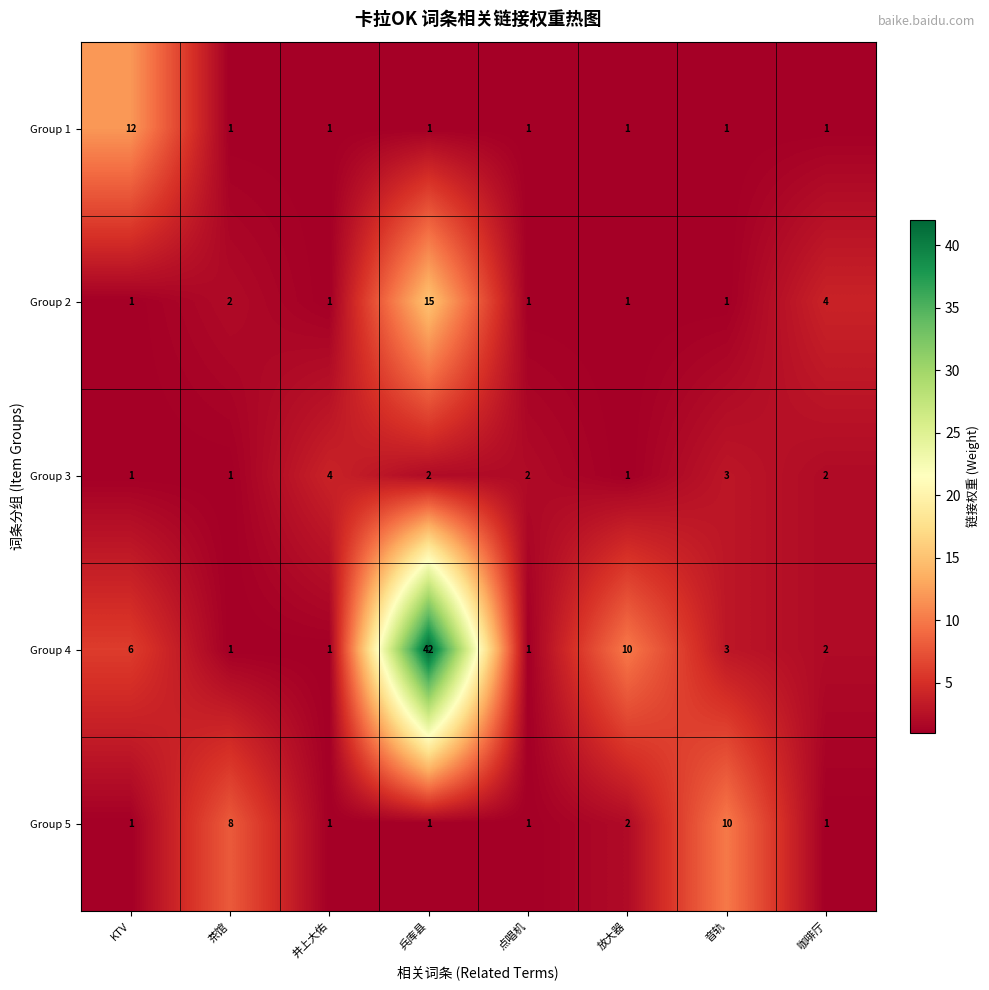

The value of Group 5 at 放大器 is 2. True or false?

True